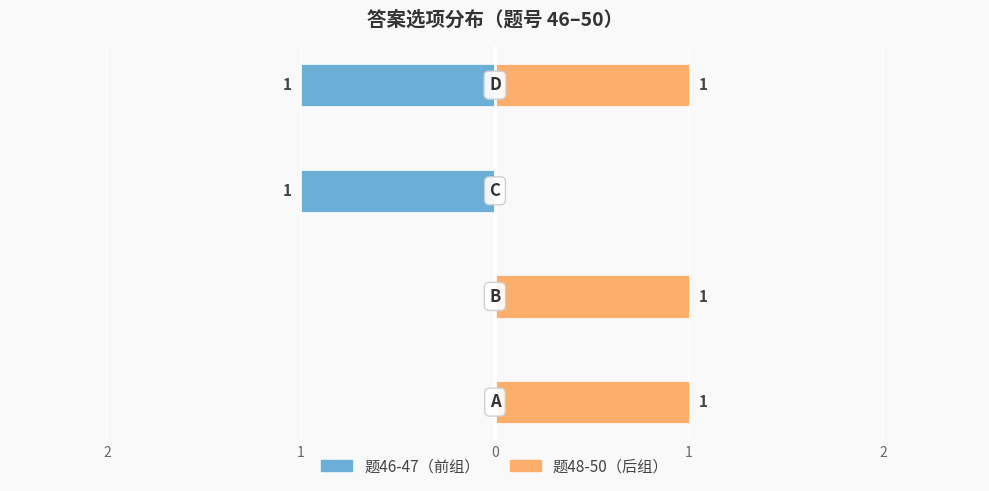

Between 1 and 1, which series saw the biggest shift?

题46-47（前组）